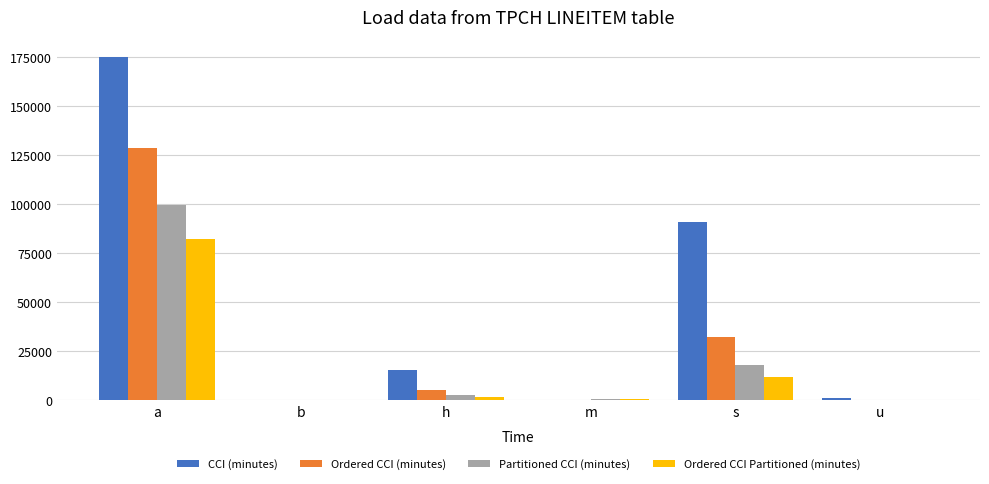

Does the chart contain stacked bars?

No